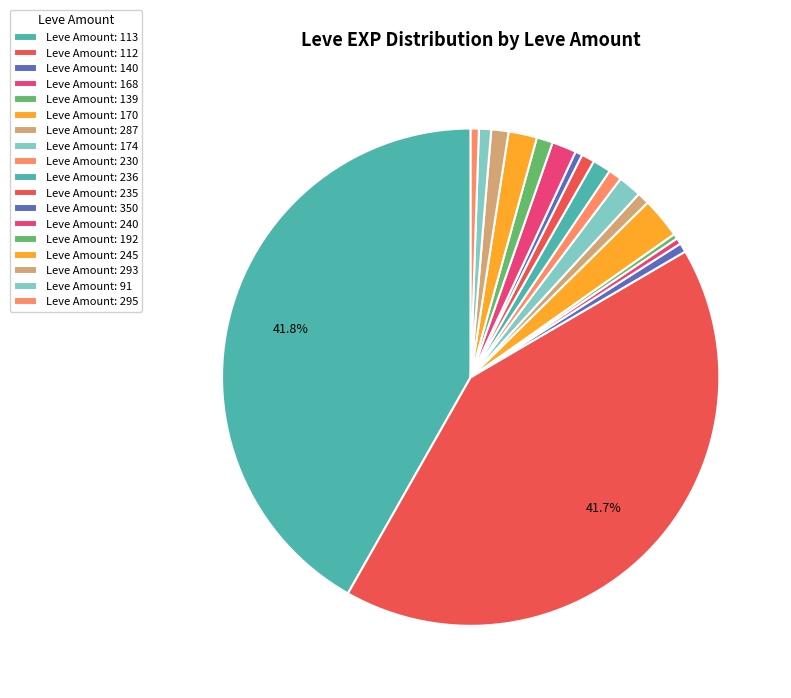

Count the number of slices in the pie.

18